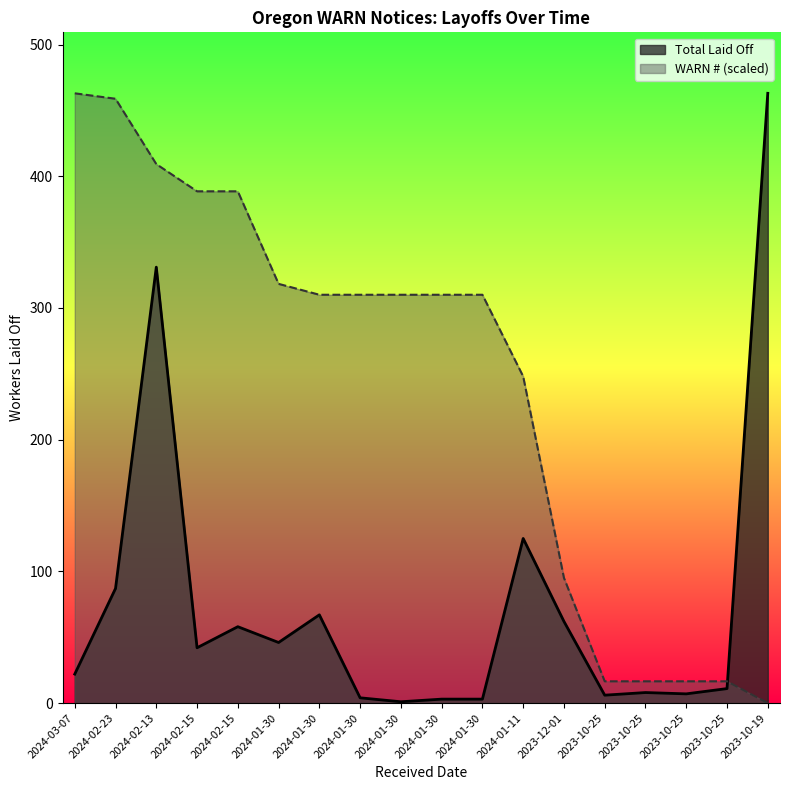

Does the chart display data point markers on the line(s)?

No